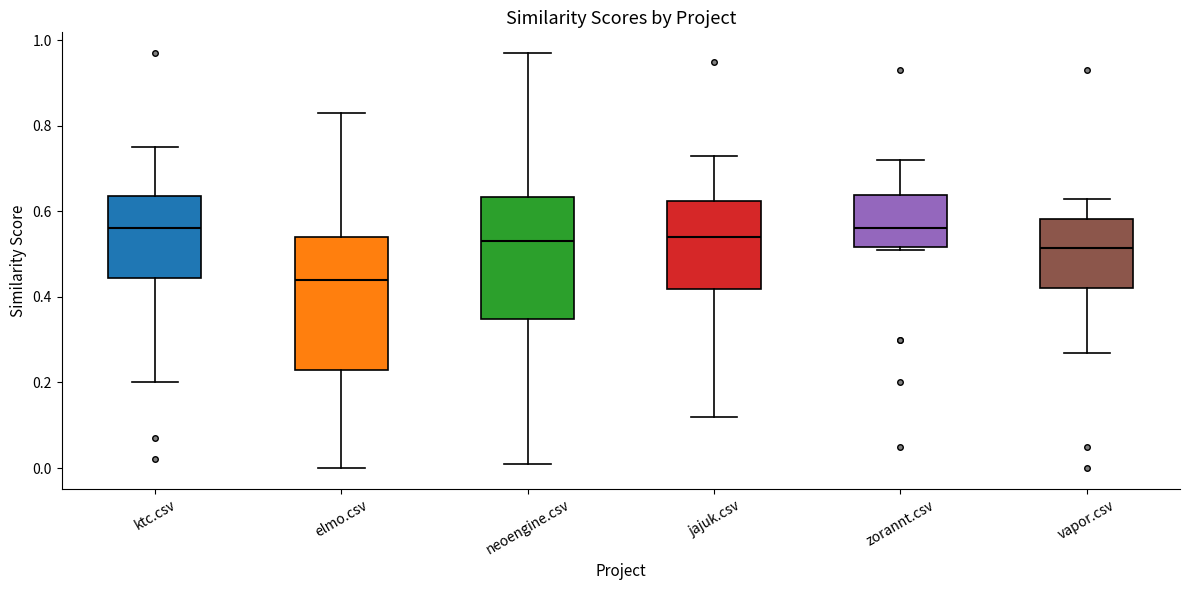

Which box has the lowest median line?

elmo.csv